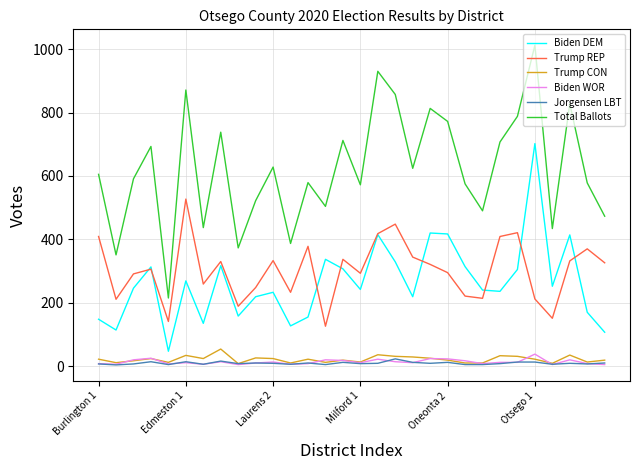

Which series has the largest range (max minus min)?

Total Ballots